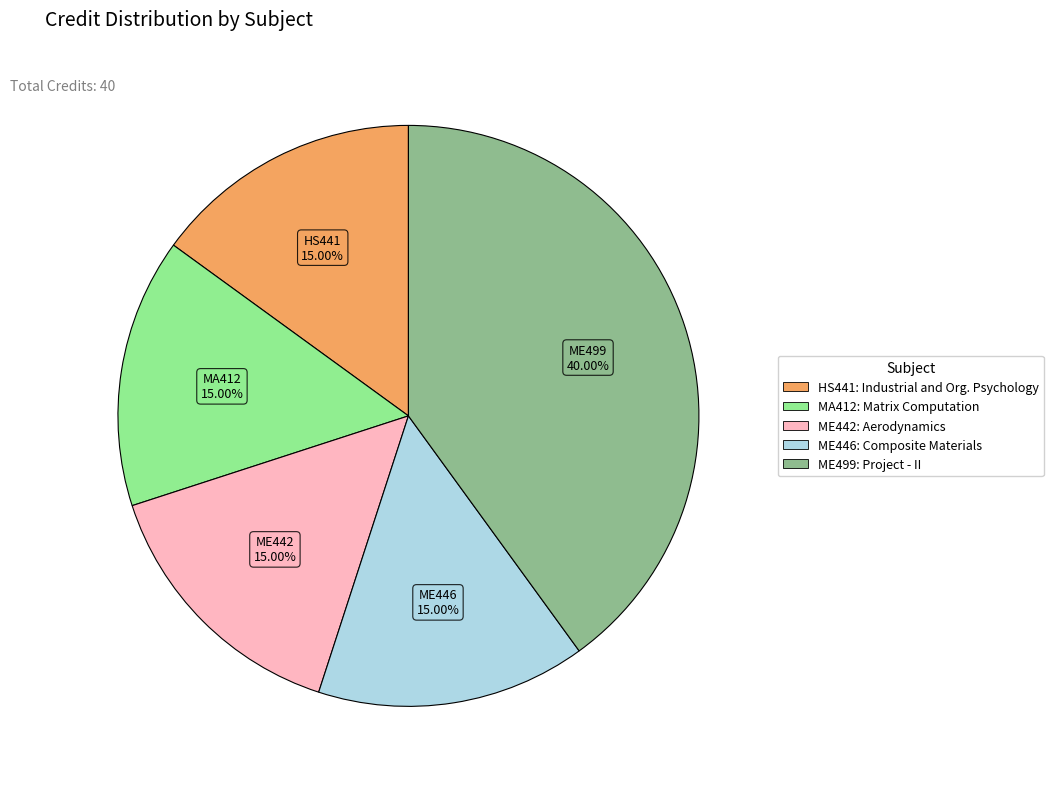

Does any single category account for the majority?

No